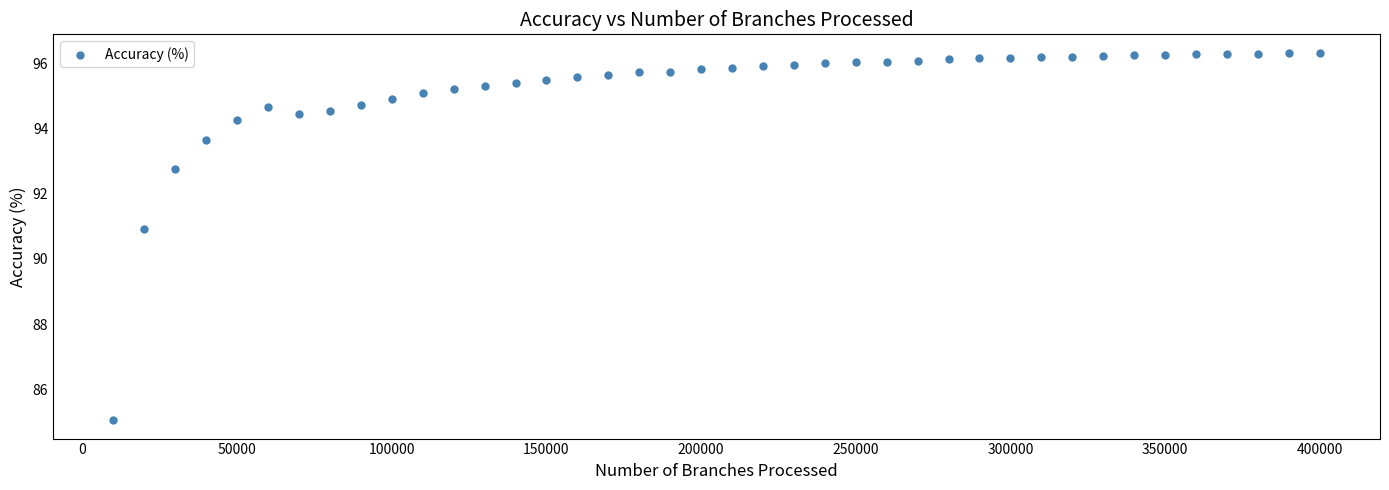

What Y value in the scatter plot is closest to 90?

90.9